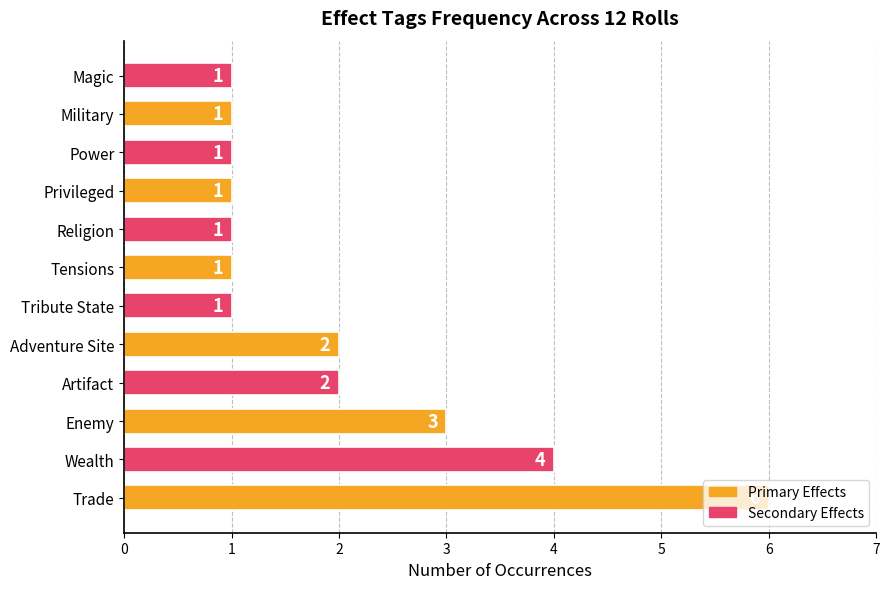

At which category does the chart reach its peak across all series?

Trade